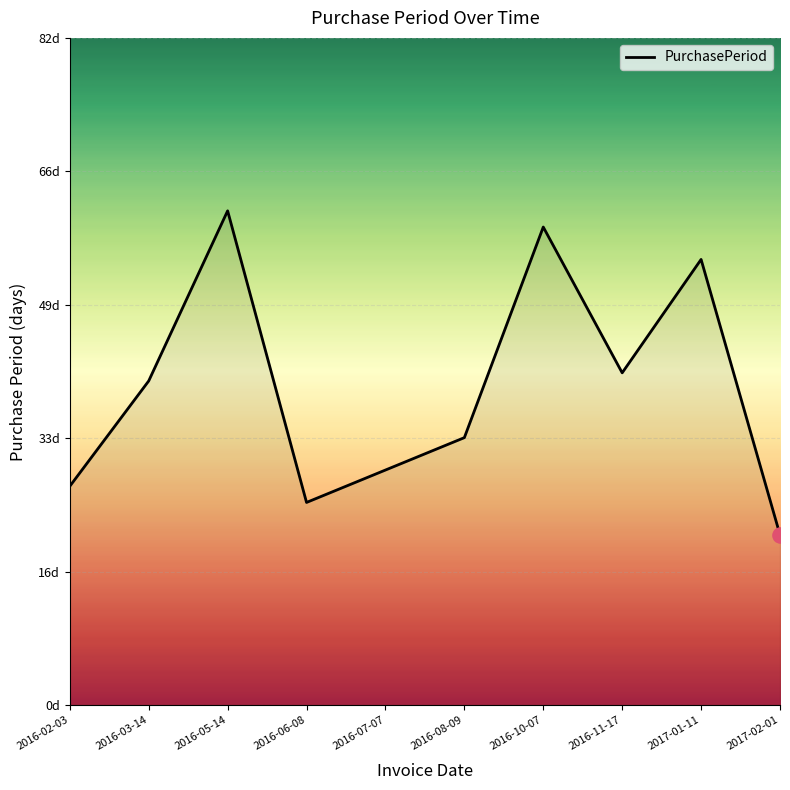

What is the ratio of the value at 2016-03-14 to the value at 2016-02-03?

1.5